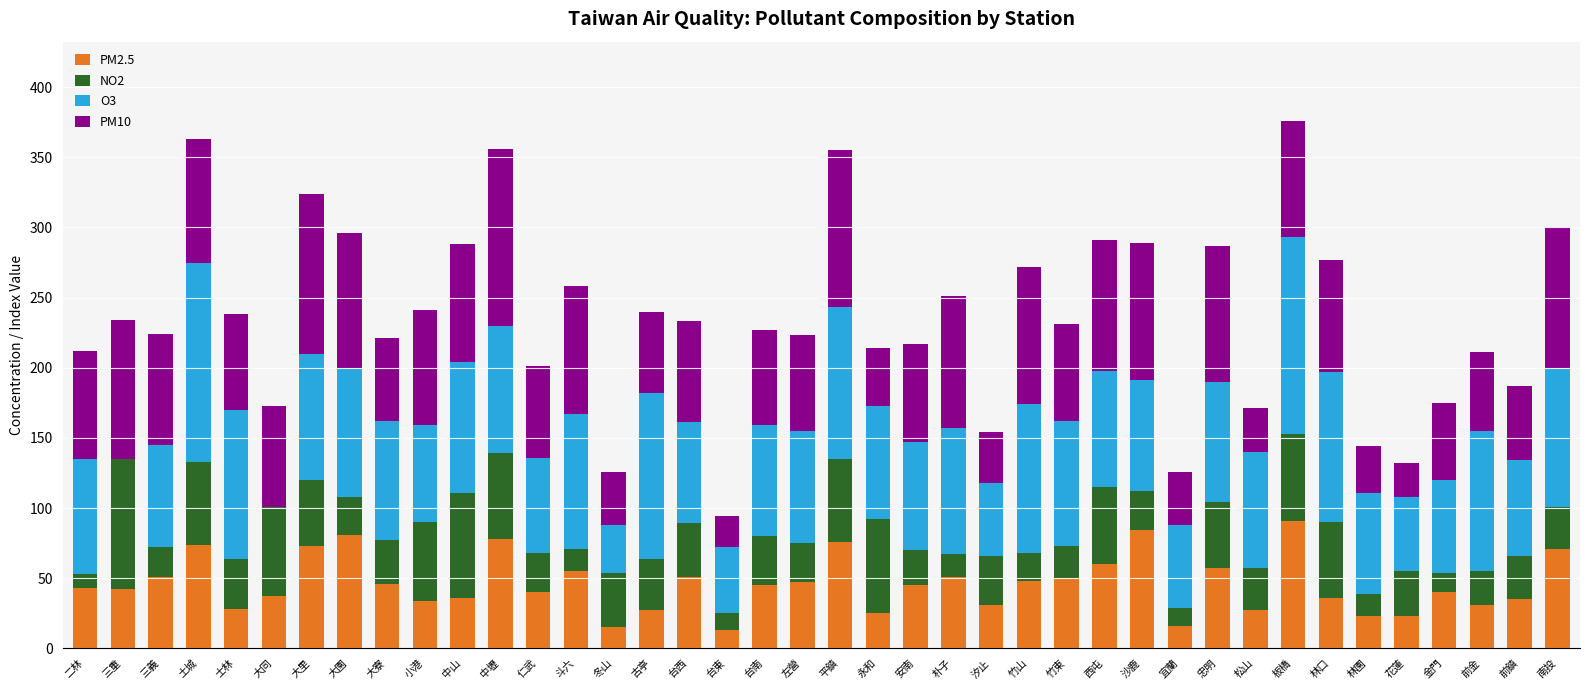

The value of PM2.5 at 大寮 is 46. True or false?

True